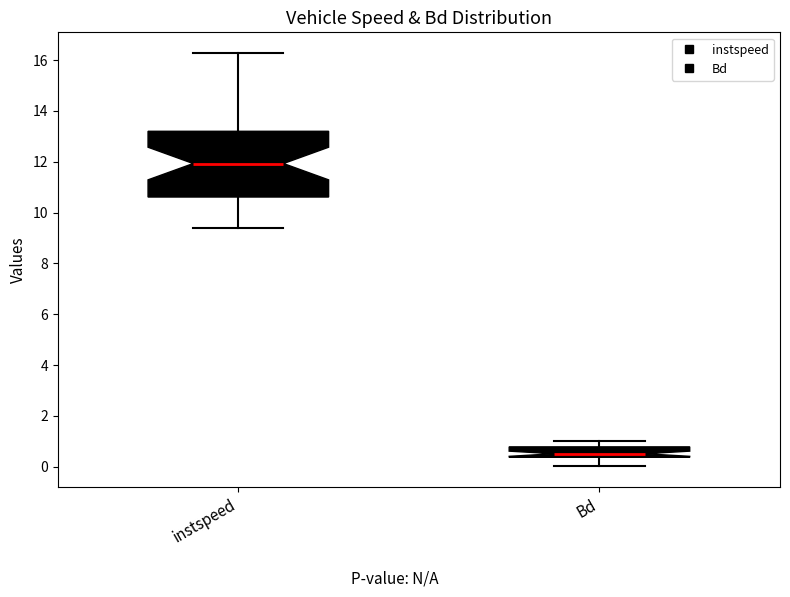

Reading left to right, read every box against the y-axis: the position of its median line, the range the box covers, and the ends of its whiskers. The values are not printed on the chart, so give them approximately, as read against the axis.

instspeed: median 12.0, box 10.6 to 13.2, whiskers 9.4 to 16.2
Bd: median 0.6, box 0.4 to 0.8, whiskers 0.0 to 1.0